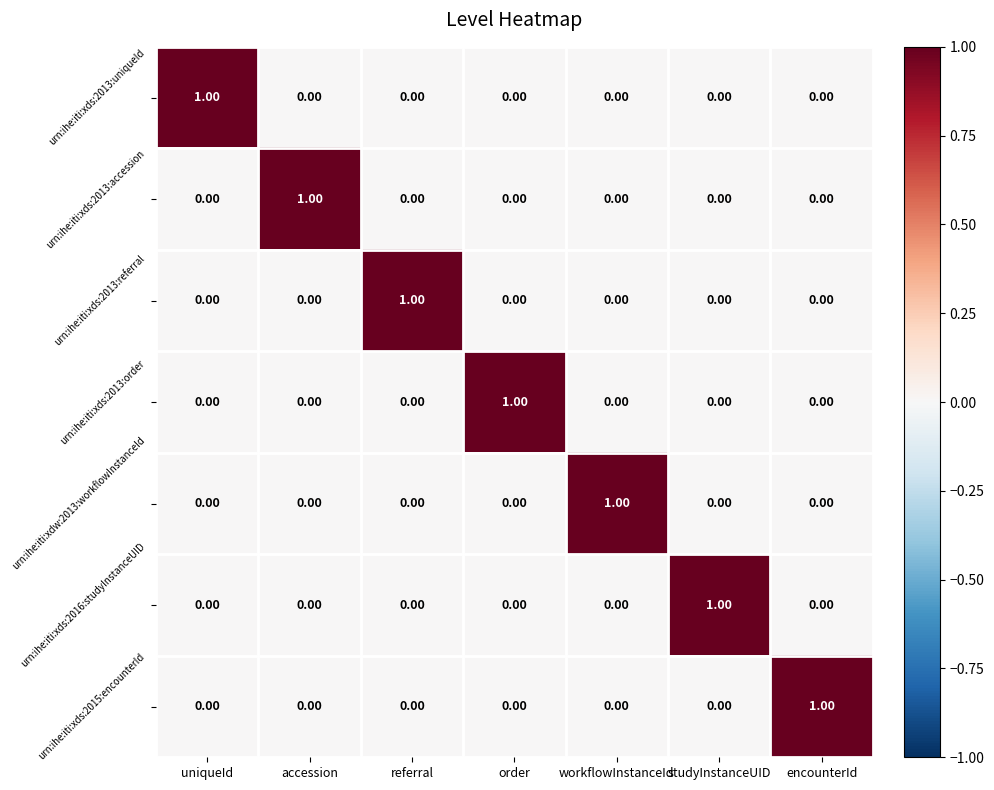

Which category has the highest value in the urn:ihe:iti:xds:2013:order series?

order